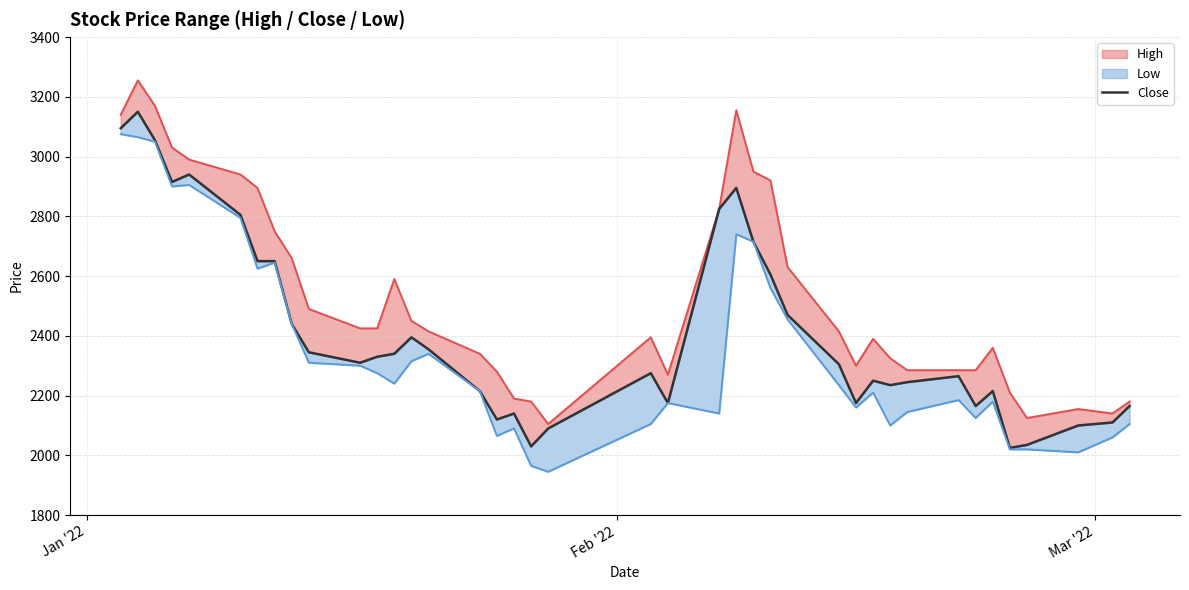

What is the average value?

2416